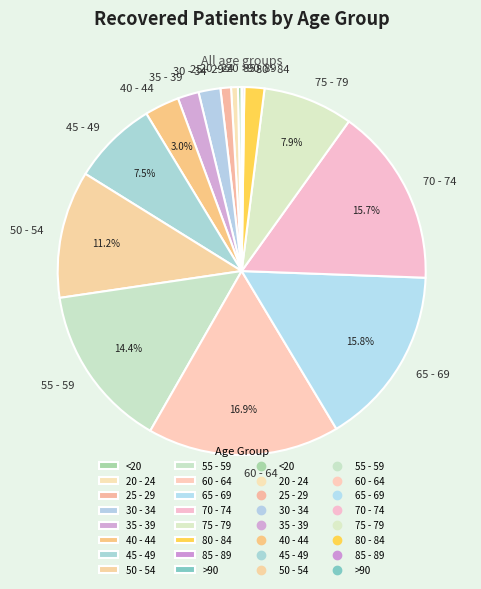

Is the sum of 30 - 34 and 35 - 39 greater than half?

No